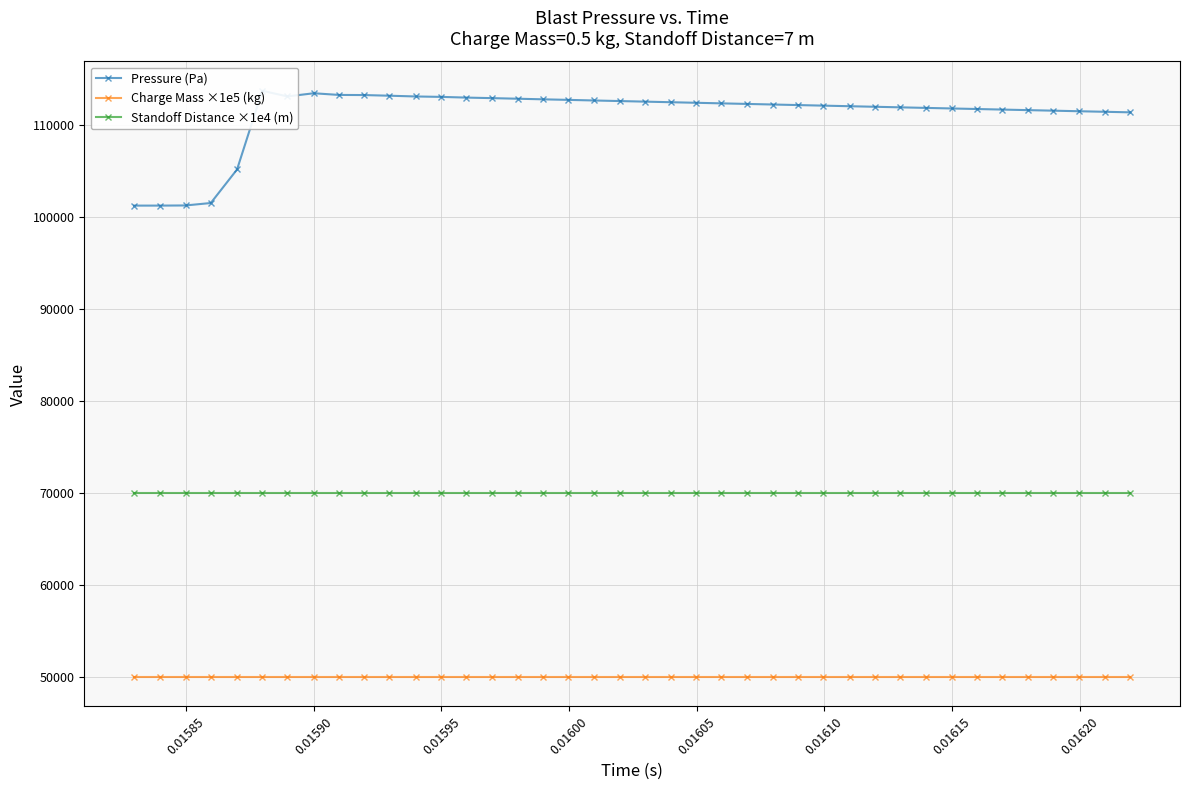

True or false: Standoff Distance ×1e4 (m) and Charge Mass ×1e5 (kg) intersect in this chart.

False